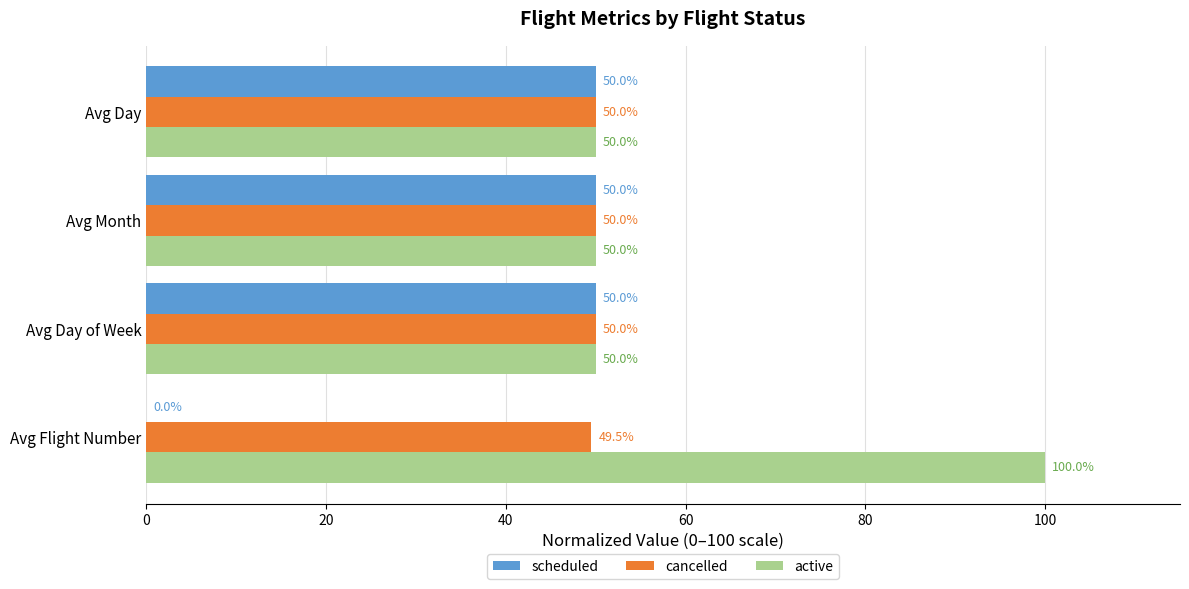

What is the total value across all series at Avg Day?

150.0